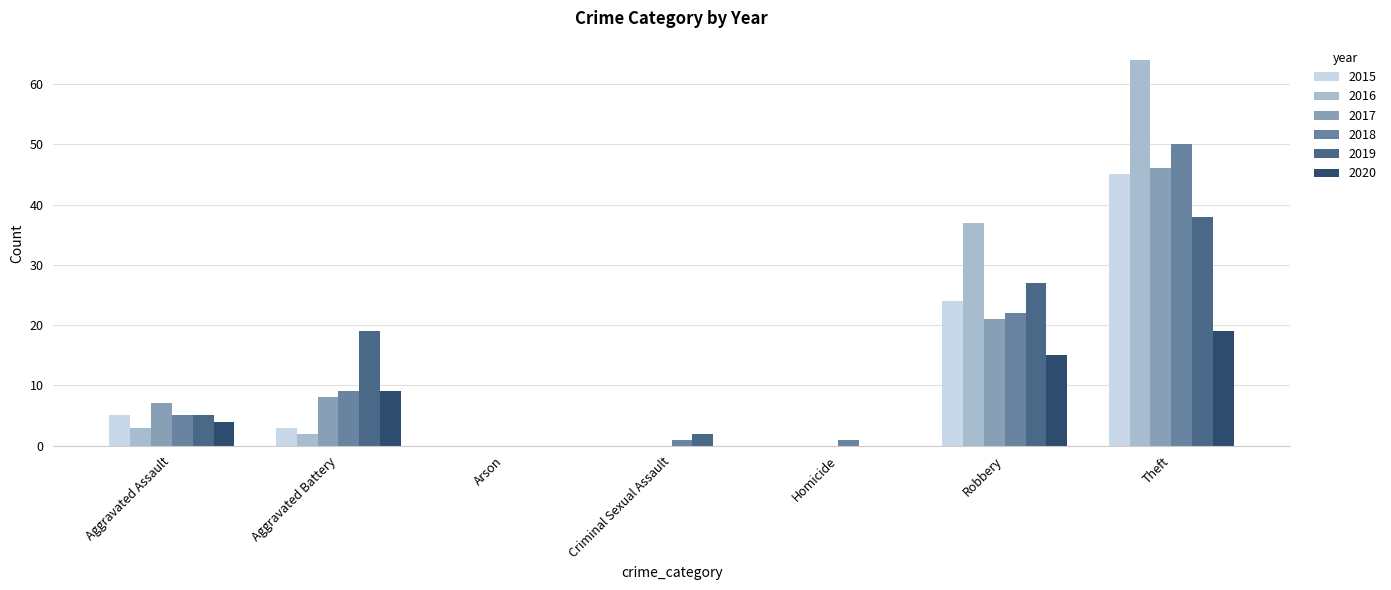

Is it true that 2017 equals 7 at Aggravated Assault?

True